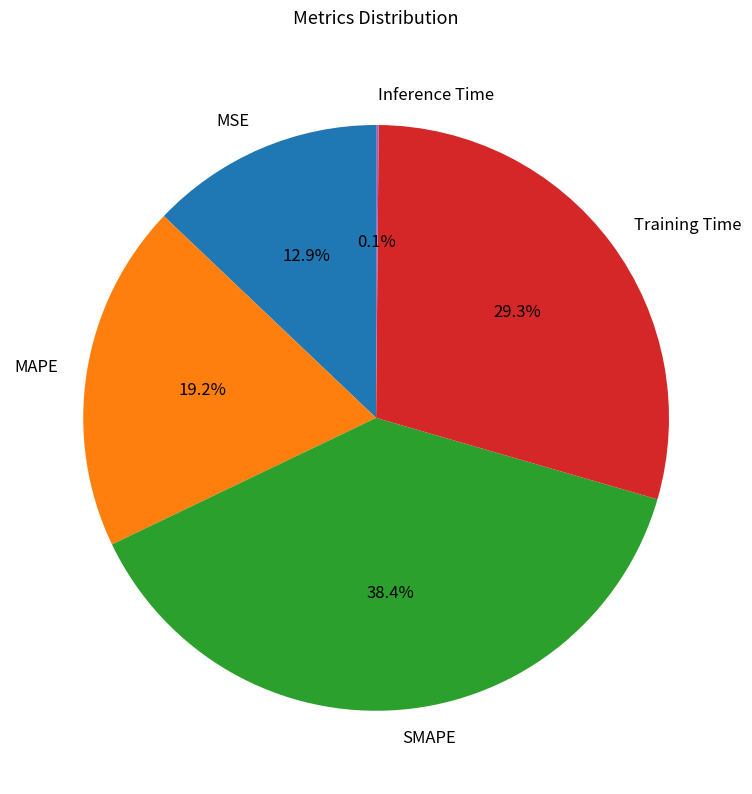

What is the total percentage of Training Time and MSE?

42.2%